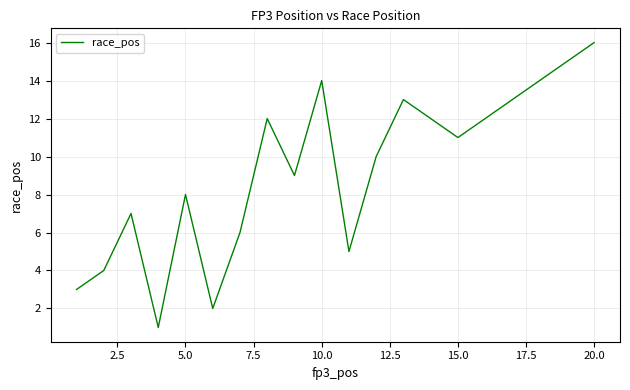

What is the greatest value displayed?

16